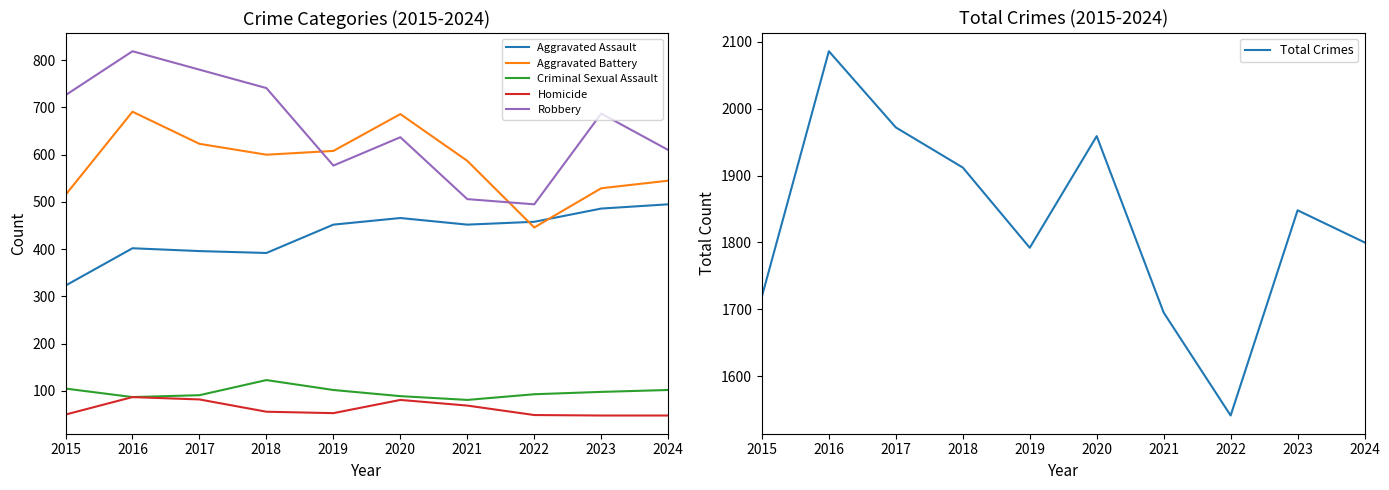

True or false: Homicide and Aggravated Assault intersect in this chart.

False